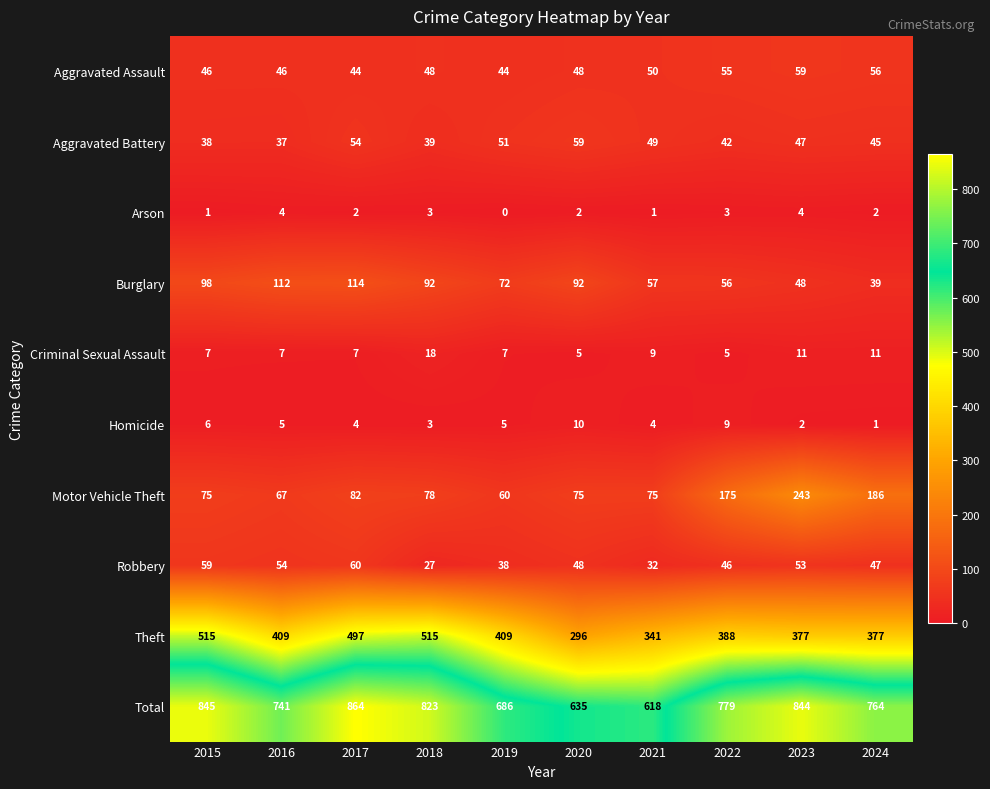

At 2024, list the series in order from smallest to largest.

Homicide, Arson, Criminal Sexual Assault, Burglary, Aggravated Battery, Robbery, Aggravated Assault, Motor Vehicle Theft, Theft, Total